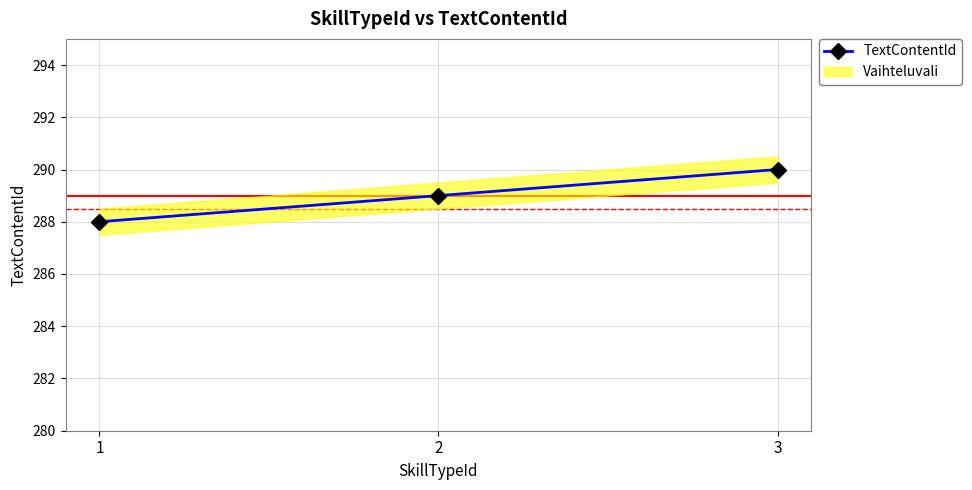

What is the value of the 1st point from the left?

288